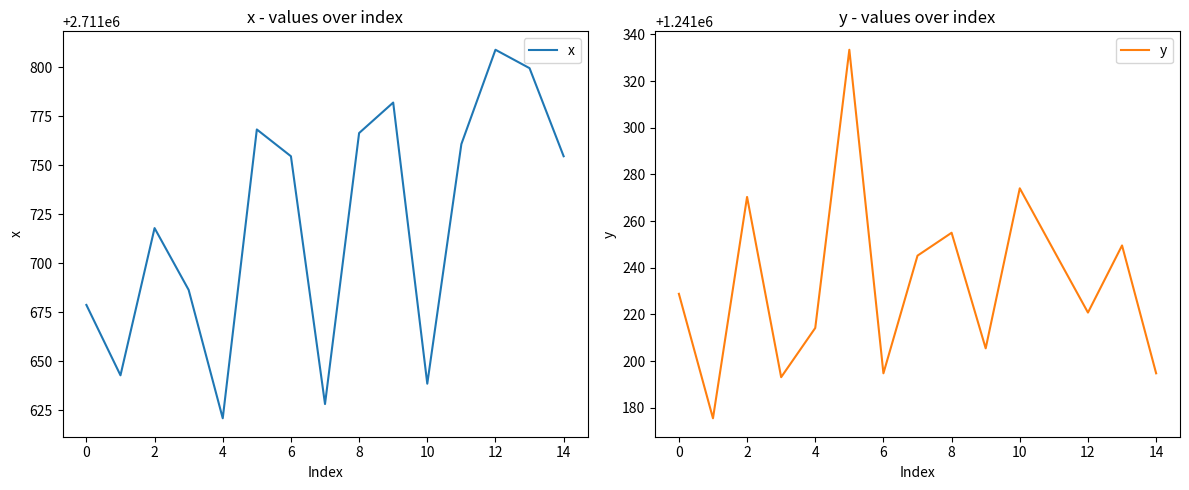

What is the sum of all x values?

40675807.8